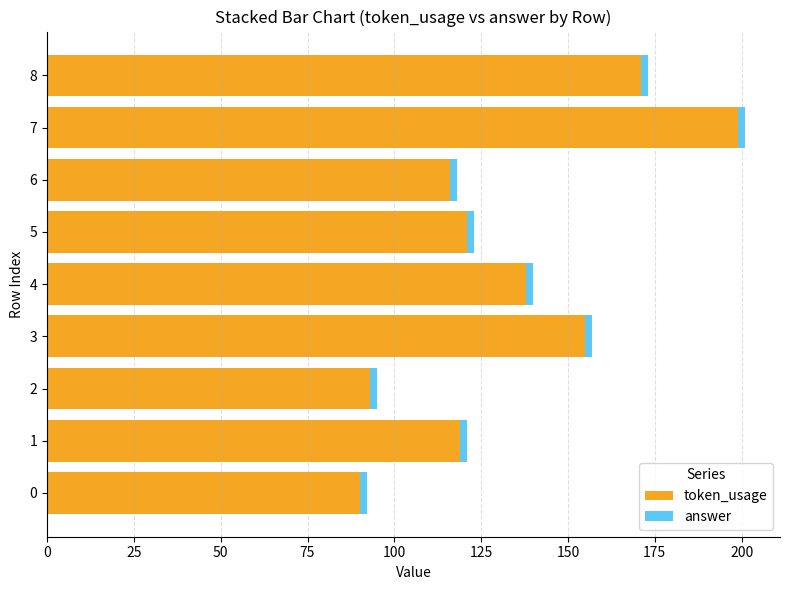

True or false: token_usage has a value of 31 at 0.

False